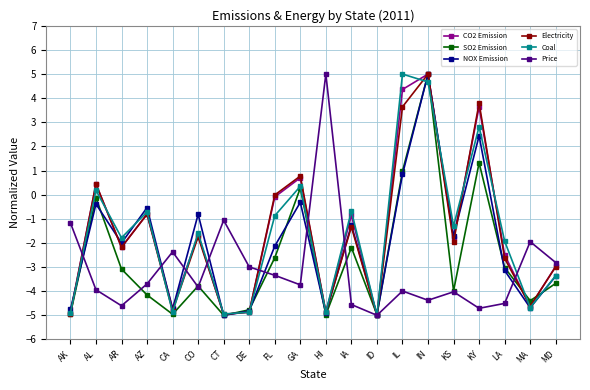

What is the maximum value shown in the chart?

5.0